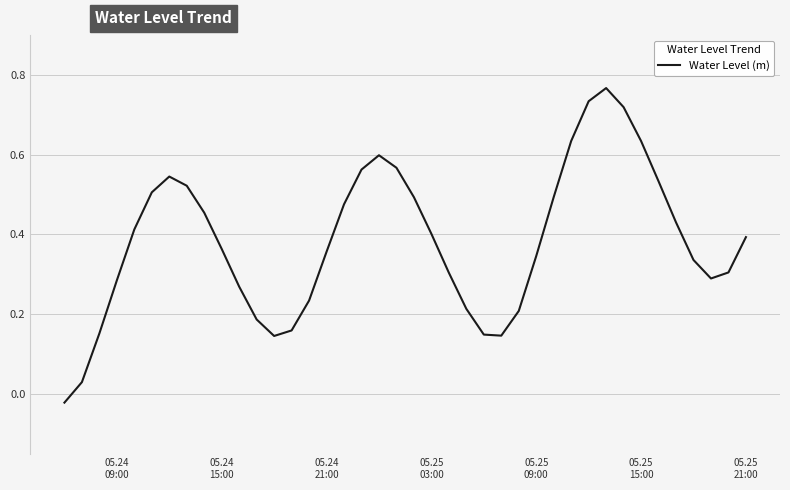

How many lines are shown in the chart?

1